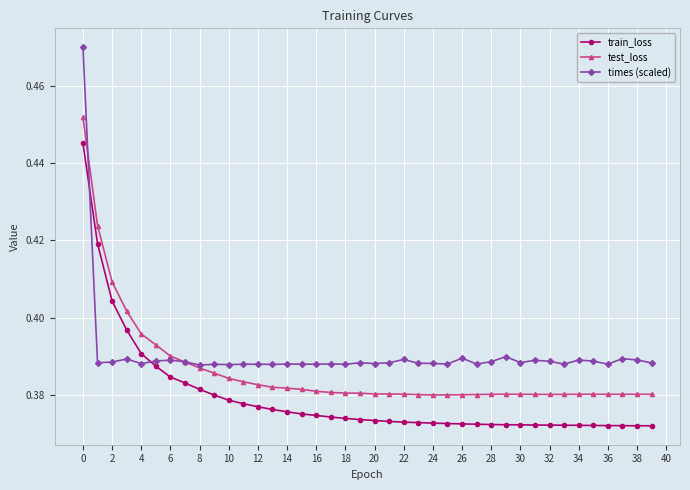

Rank the series by their maximum value, from highest to lowest.

times (scaled), test_loss, train_loss